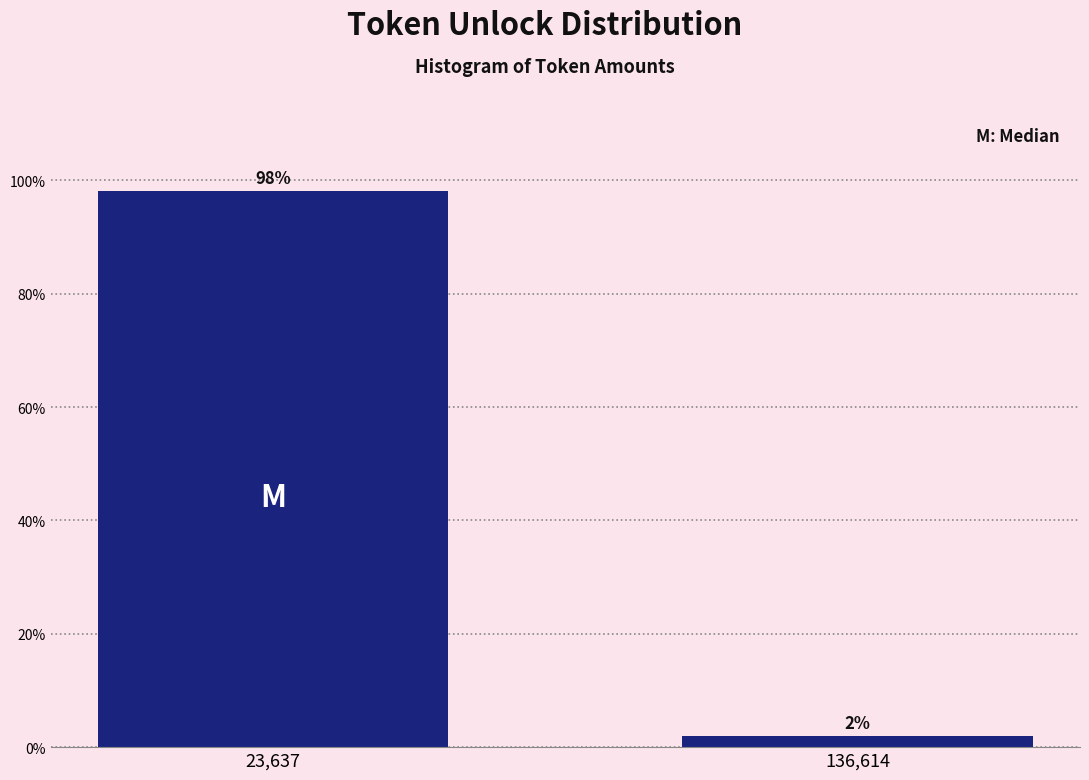

Rank the categories by value from highest to lowest.

23,637, 136,614